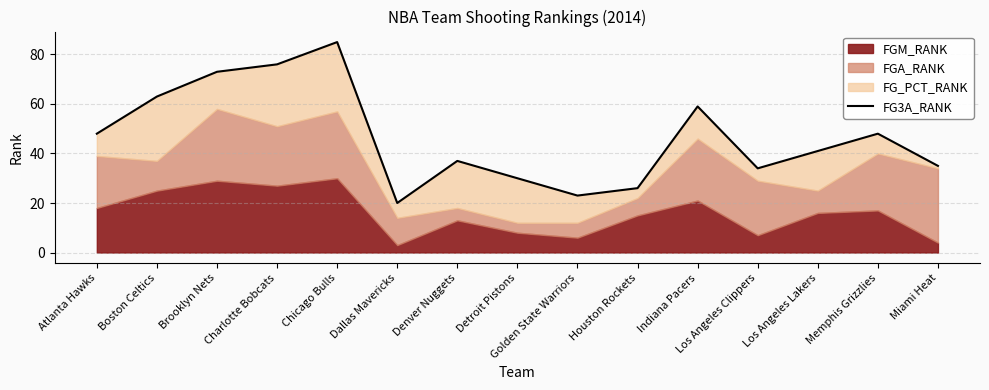

True or false: the data shows 41 at Los Angeles Lakers.

True